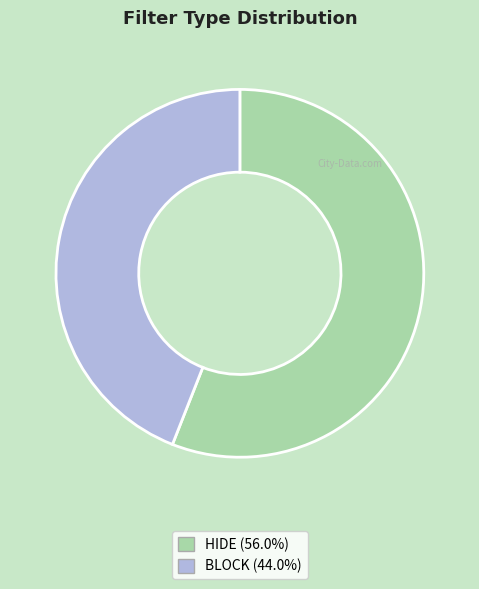

Rank the categories by value from highest to lowest.

HIDE, BLOCK